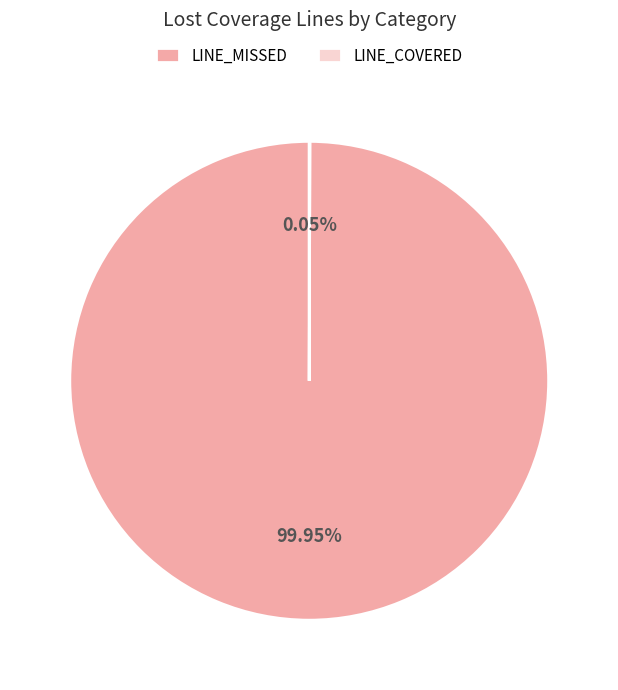

Does LINE_MISSED account for over 50% of the chart?

Yes